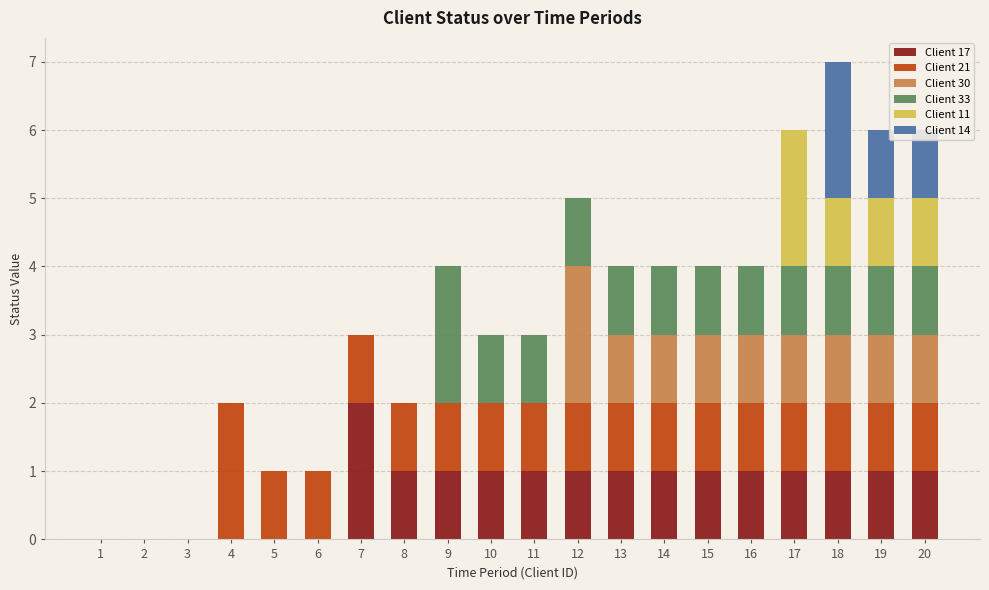

The value of Client 17 at 11 is 1. True or false?

True